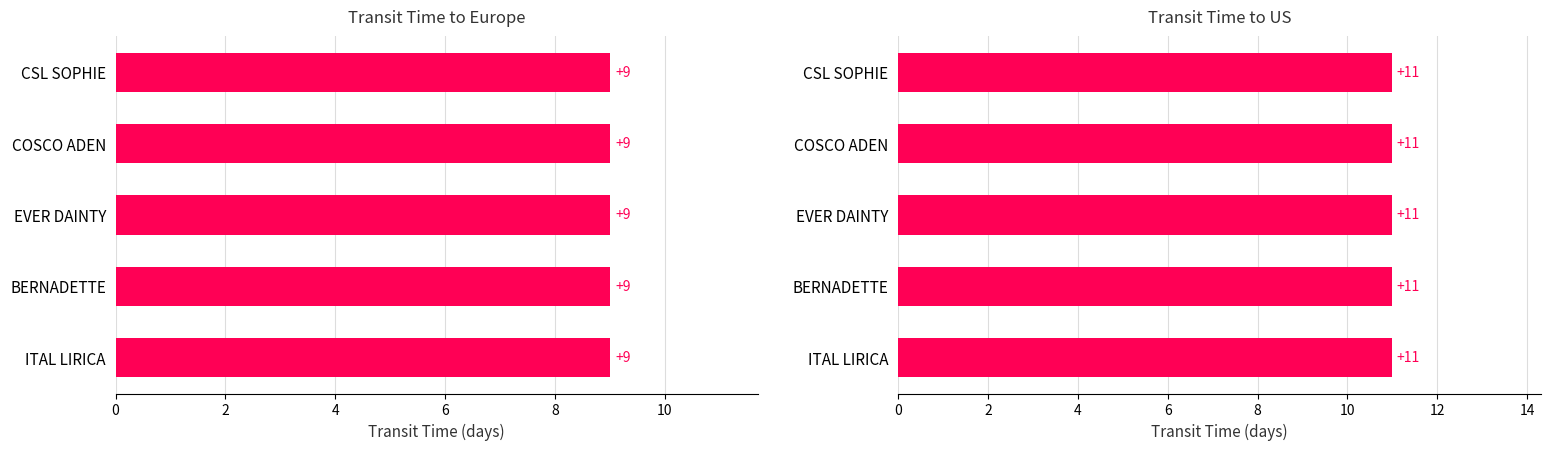

The transit_time series shows 9 at CSL SOPHIE. True or false?

True